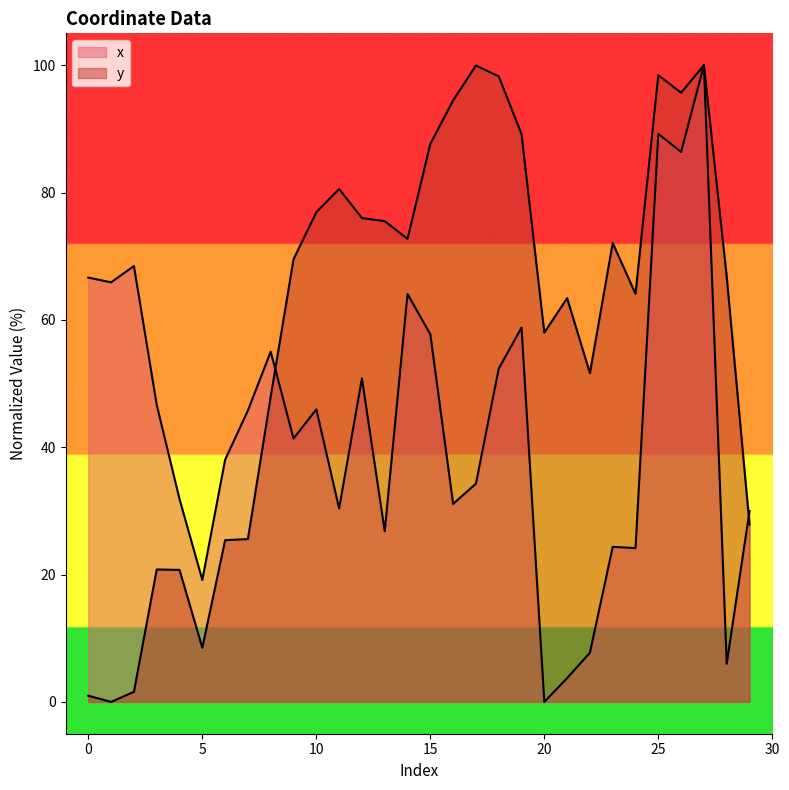

Reading left to right, list all the values displayed in this chart.

x: 0=66.6	1=65.9	2=68.5	3=46.6	4=31.8	5=19.2	6=38.0	7=45.8	8=55.0	9=41.4	10=45.9	11=30.4	12=50.8	13=26.8	14=64.0	15=57.7	16=31.1	17=34.3	18=52.3	19=58.8	20=0.0	21=3.7	22=7.7	23=24.4	24=24.2	25=89.2	26=86.4	27=100.0	28=6.0	29=30.0
y: 0=1.0	1=0.0	2=1.6	3=20.8	4=20.7	5=8.5	6=25.4	7=25.6	8=48.0	9=69.5	10=76.9	11=80.6	12=76.0	13=75.5	14=72.7	15=87.6	16=94.5	17=99.9	18=98.3	19=89.2	20=58.0	21=63.4	22=51.6	23=72.1	24=64.1	25=98.4	26=95.7	27=100.0	28=66.8	29=27.9